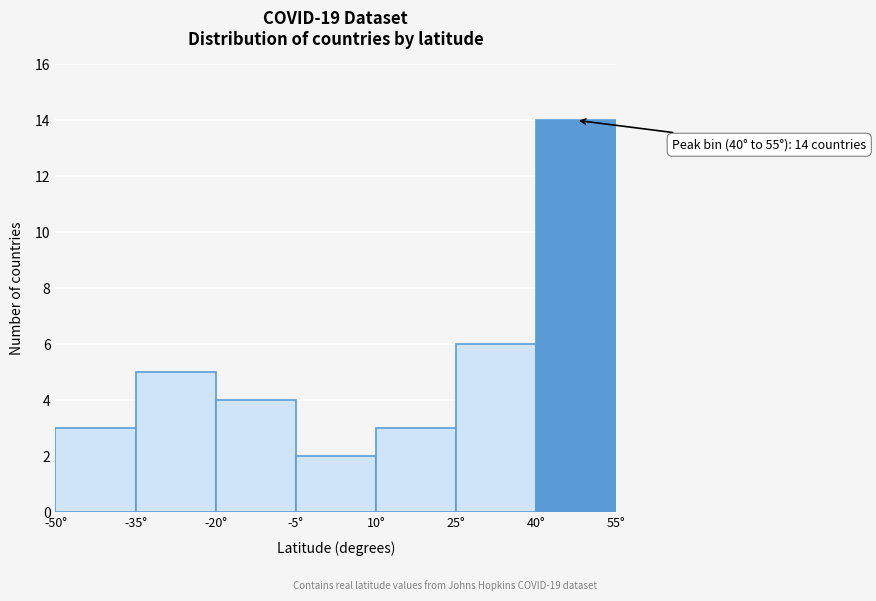

Over which range of the x-axis is the bar tallest?

40 to 55